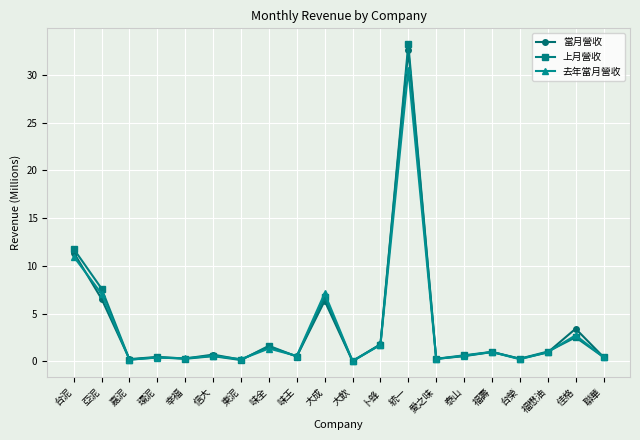

Is this an area chart (filled region under the line)?

No